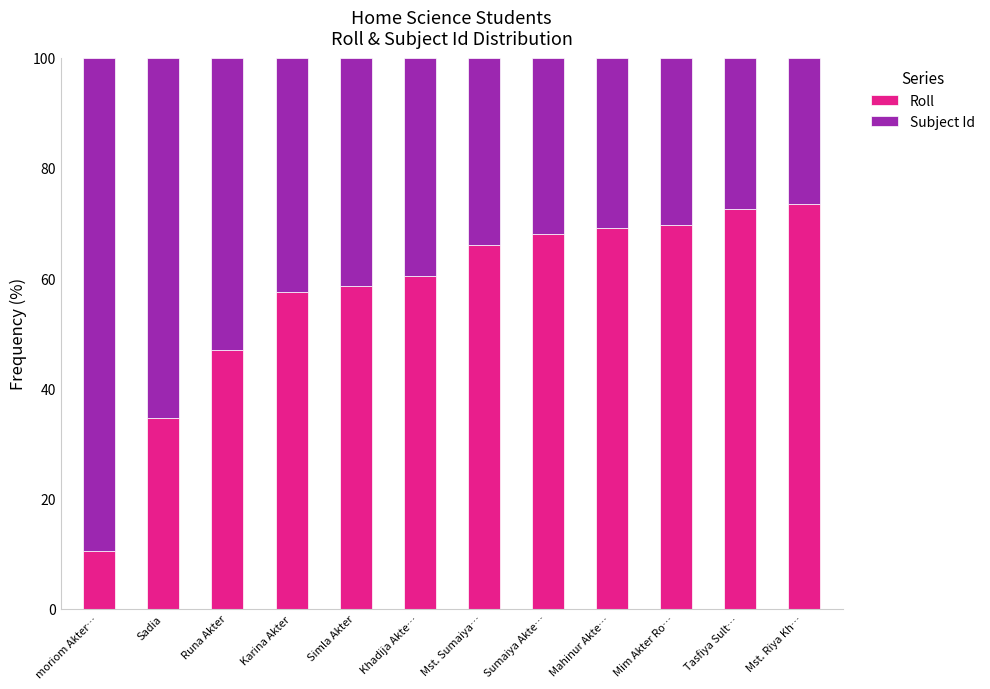

What is the highest value of the Roll series?

73.4